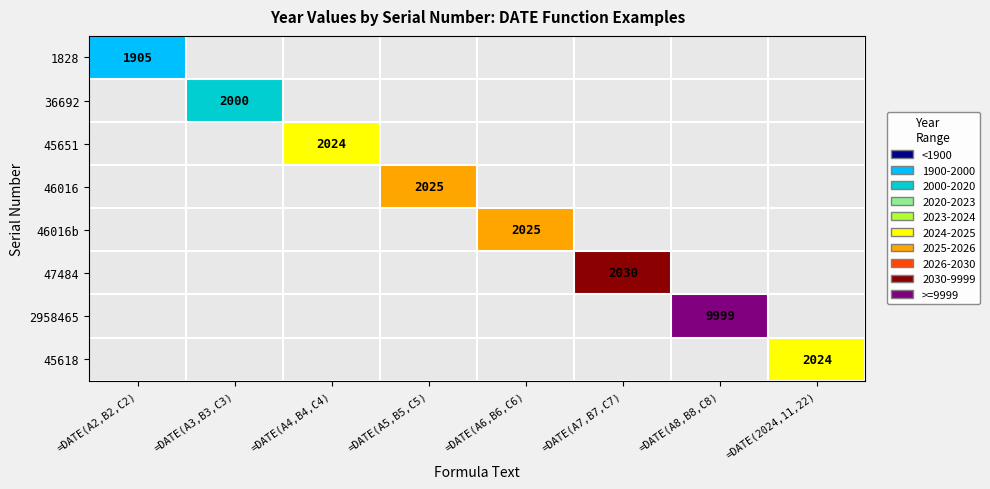

Count the number of data series in this chart.

8